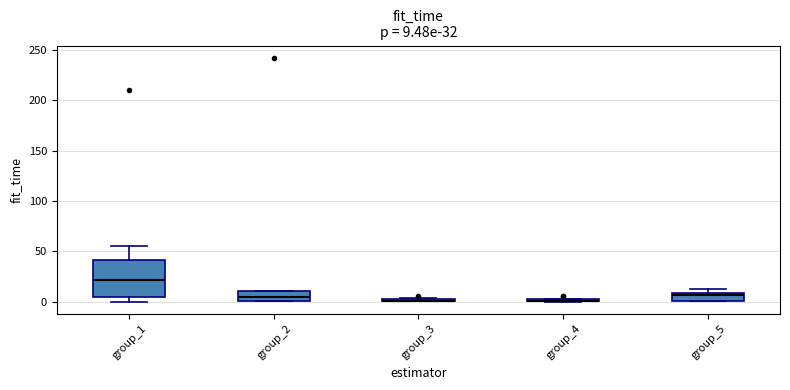

Which box is the tallest, from its lower edge to its upper edge?

group_1